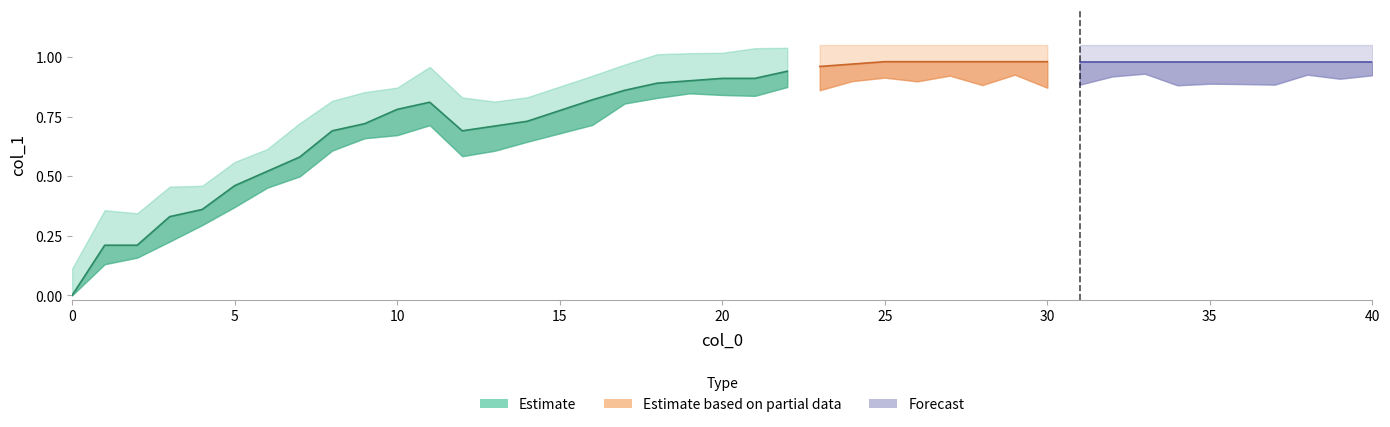

What is the greatest value displayed?

1.0